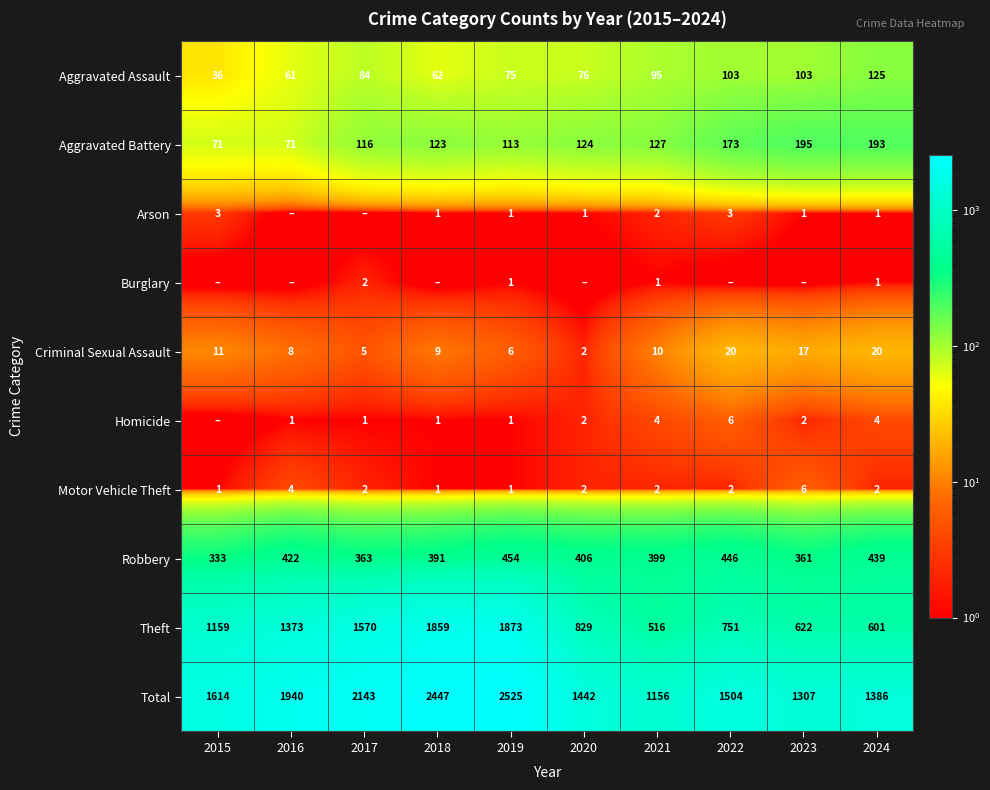

What is the spread (max minus min) of values at 2022?

1504